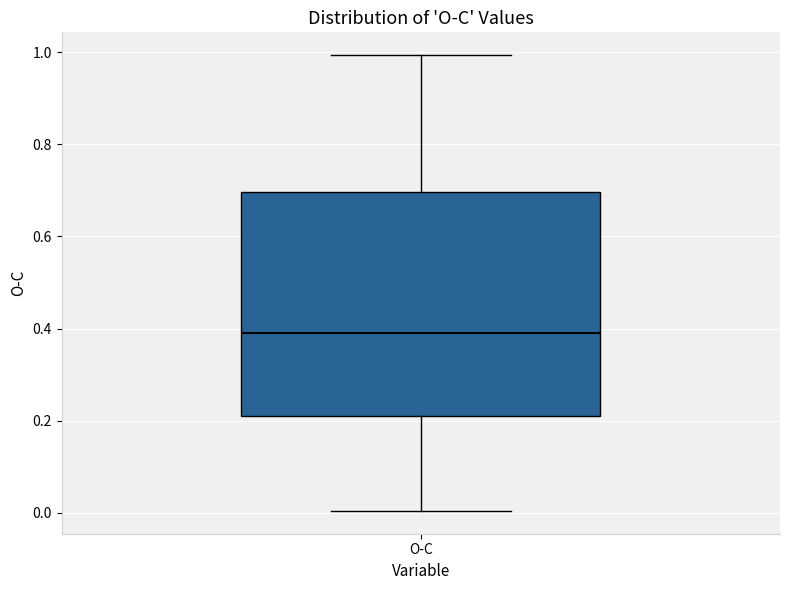

Read this box plot against the y-axis: the position of the median line, the range covered by the box, and the ends of both whiskers. The values are not printed on the chart, so give them approximately, as read against the axis.

median 0.38, box 0.22 to 0.70, whiskers 0.00 to 1.00